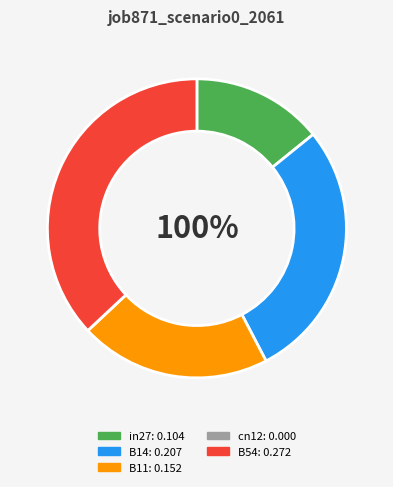

To the nearest percent, what is the difference between the largest and smallest slice percentages?

37%